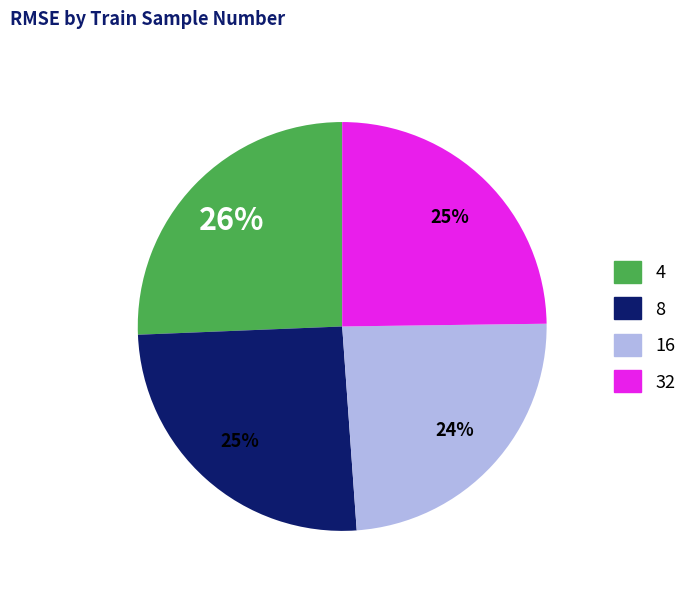

To the nearest percent, what is the average slice percentage?

25%